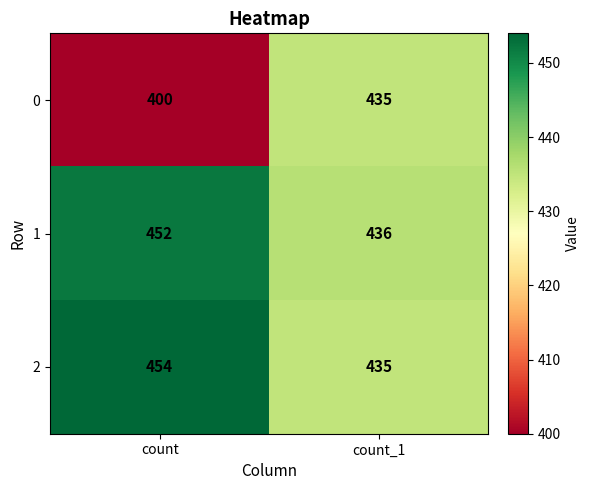

What is the difference between the highest and lowest values at count?

54